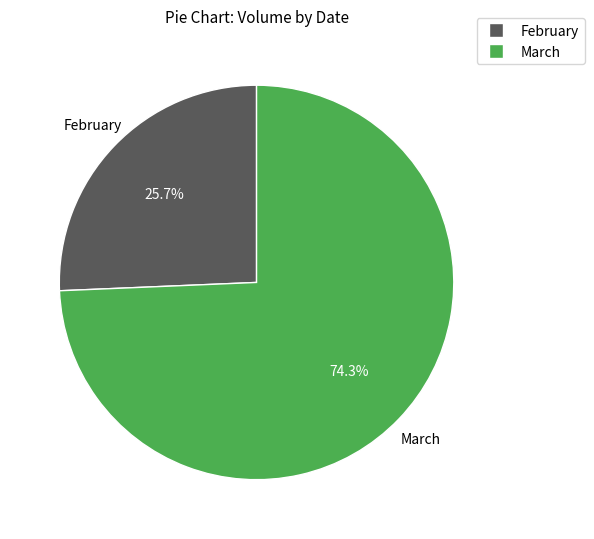

Is there any slice that represents more than half of the pie?

Yes